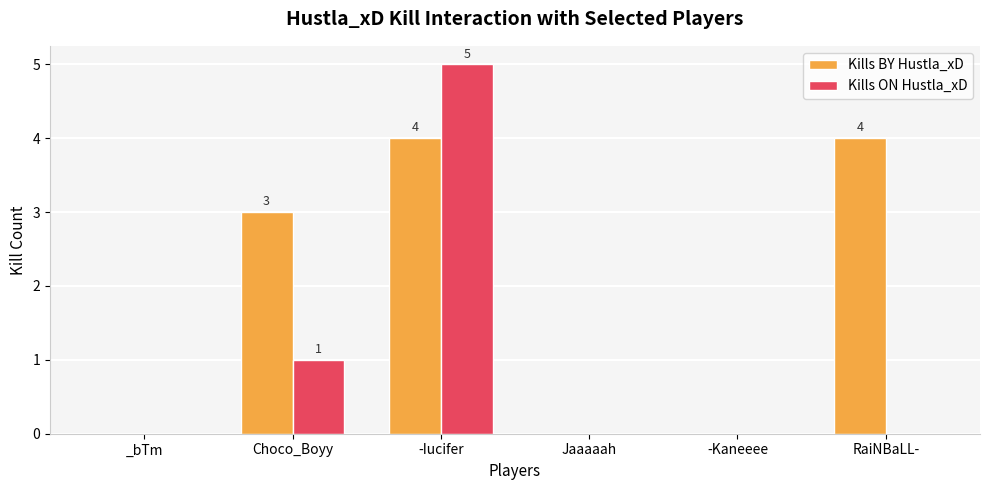

How many data points does each series have?

6